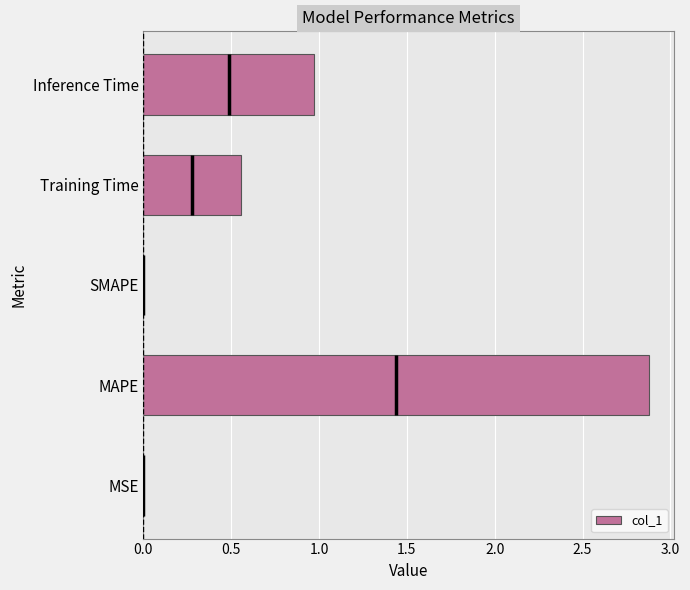

The col_1 series shows 1.0 at Inference Time. True or false?

True